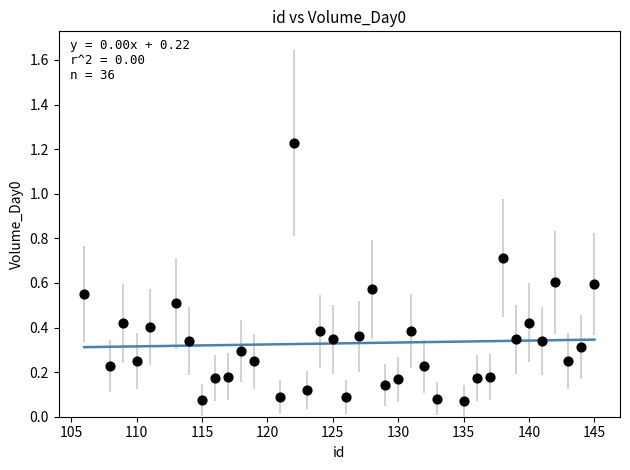

What is the range of X values (max minus min)?

39.0